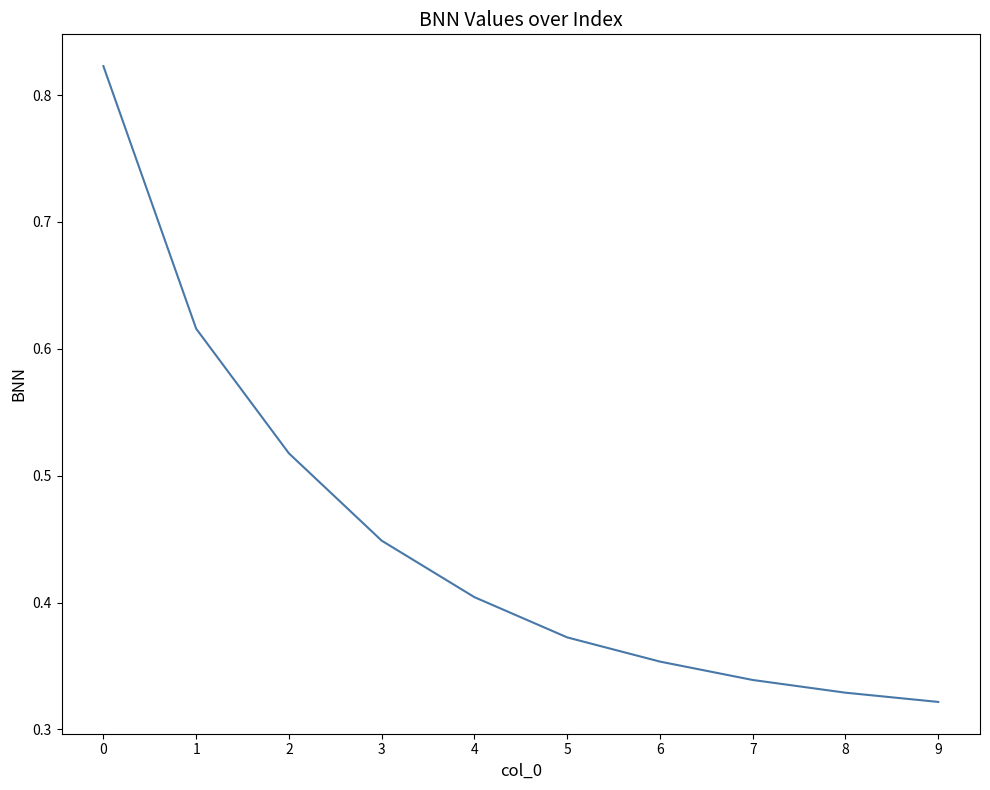

The chart shows a value of 0.5 at 6. True or false?

False